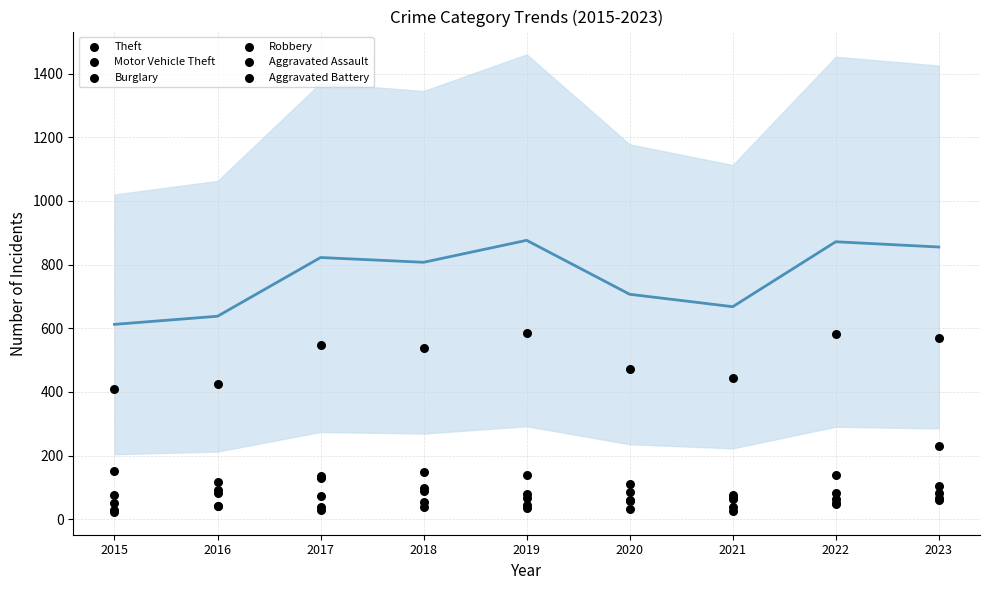

What are all the series names shown in the legend?

Theft, Motor Vehicle Theft, Burglary, Robbery, Aggravated Assault, Aggravated Battery